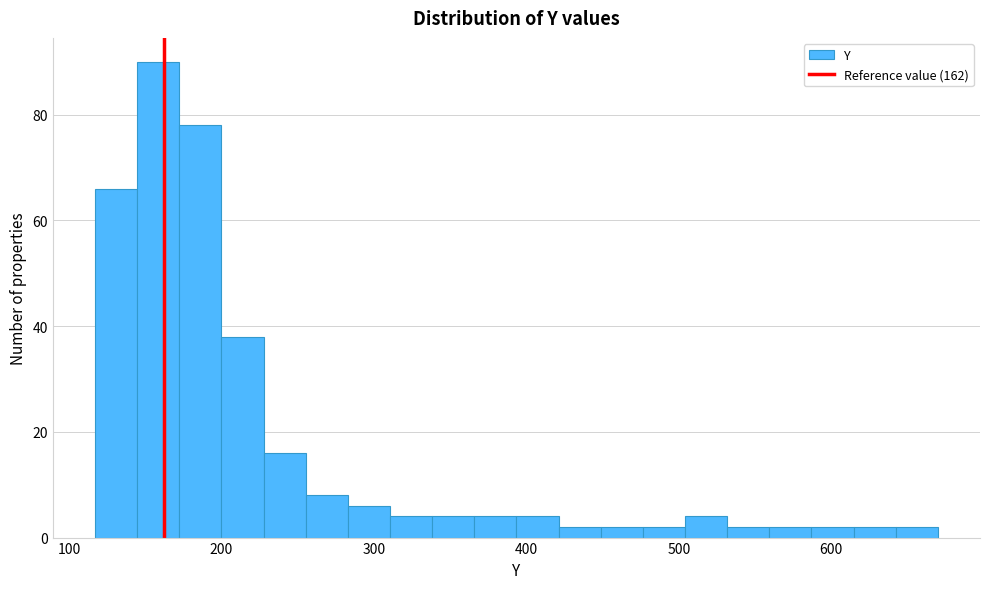

Read against the x-axis, roughly where is the centre of the tallest bar?

160